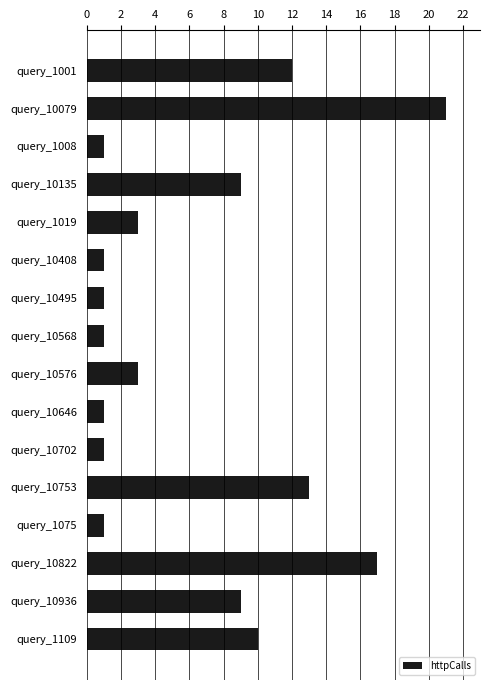

Between query_1019 and query_10079, which is larger?

query_10079